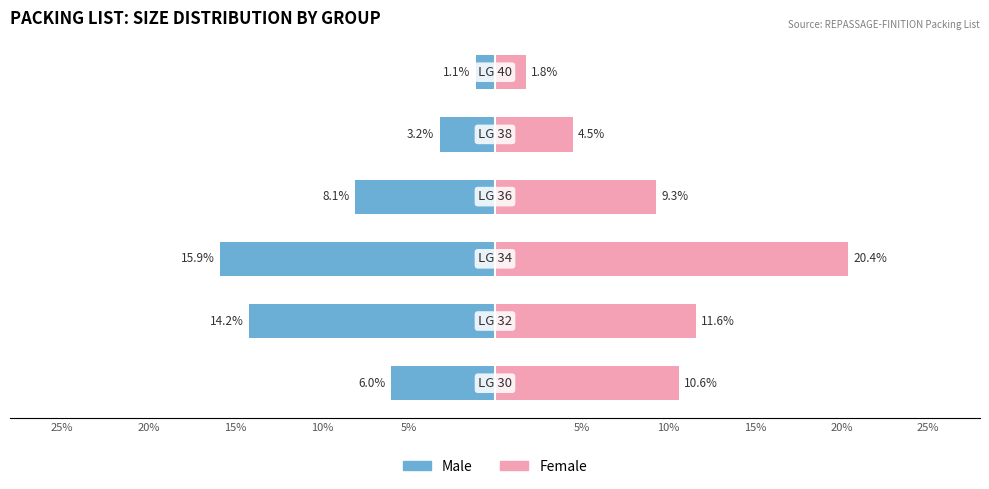

Is it true that Female equals 15.6 at 25%?

False